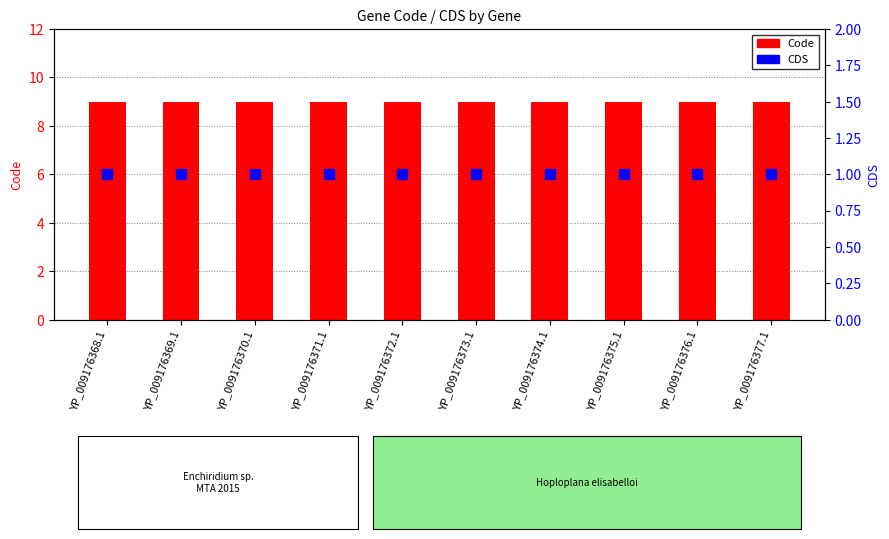

Which series has the largest Y range (max minus min)?

Code